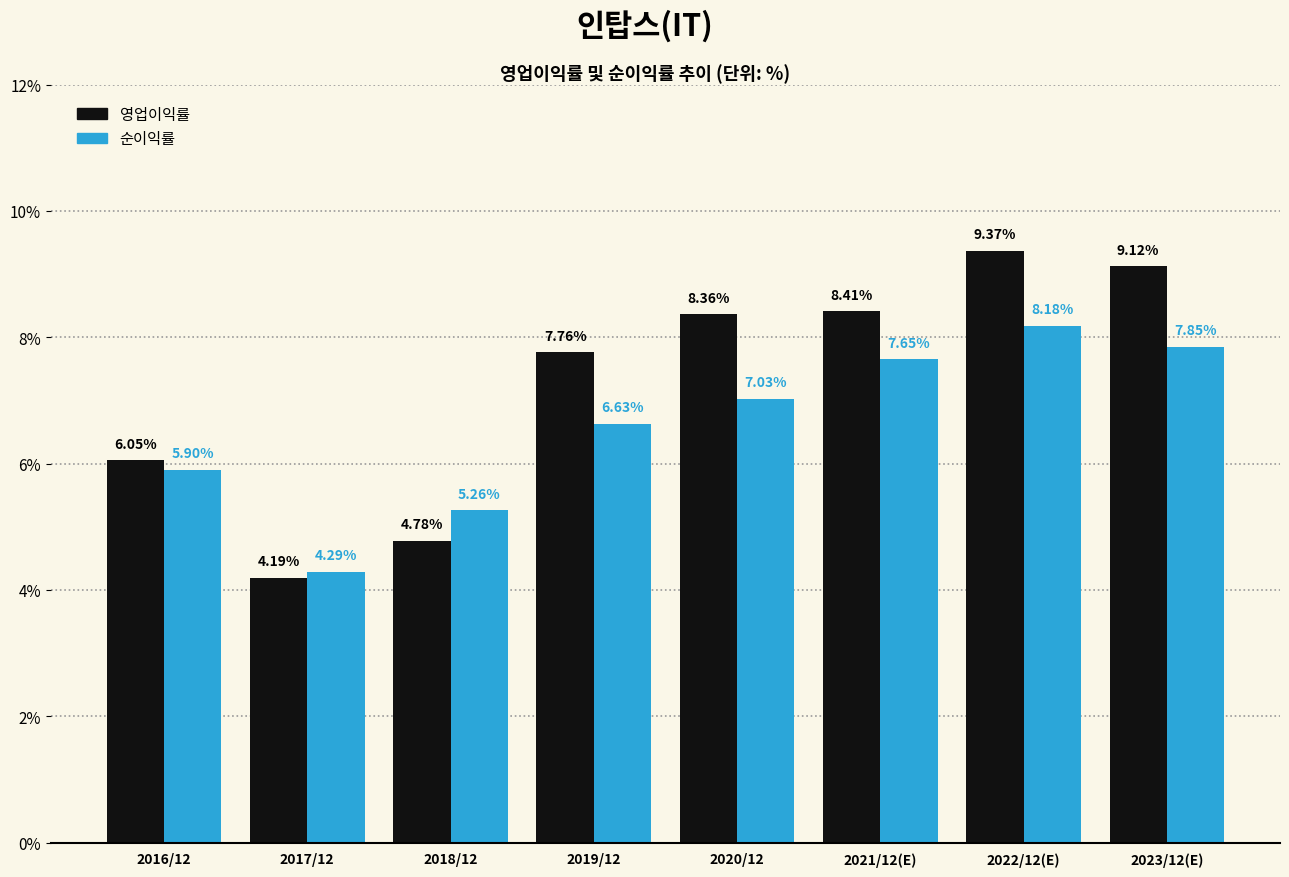

What is the total value across all series at 2021/12(E)?

16.1